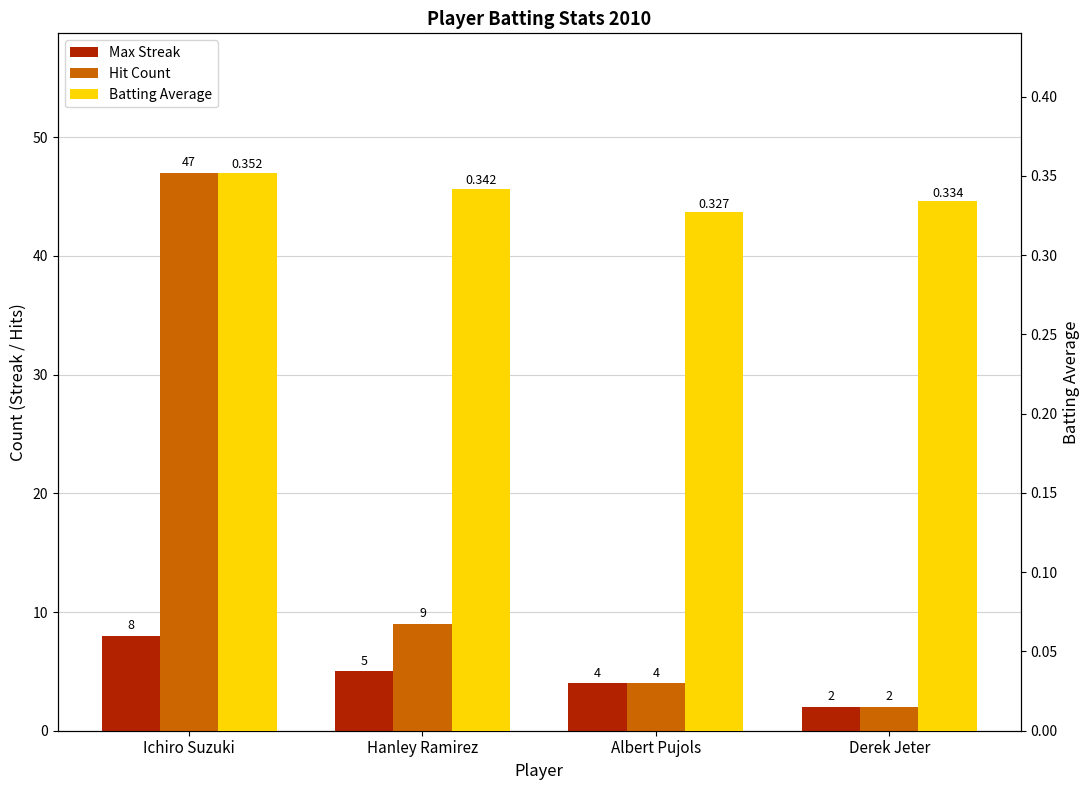

Which series has the largest range (max minus min)?

Hit Count